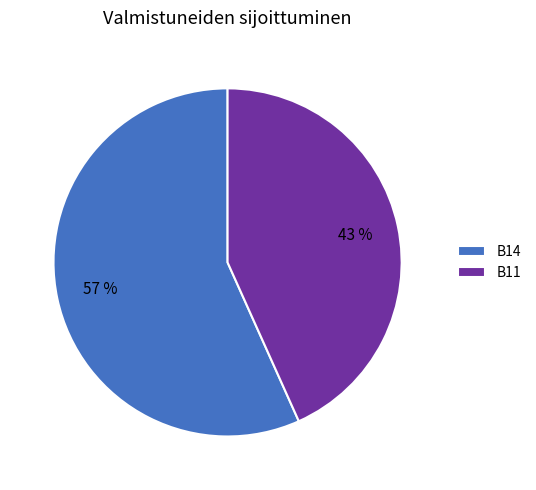

Rank the categories by value from highest to lowest.

B14, B11